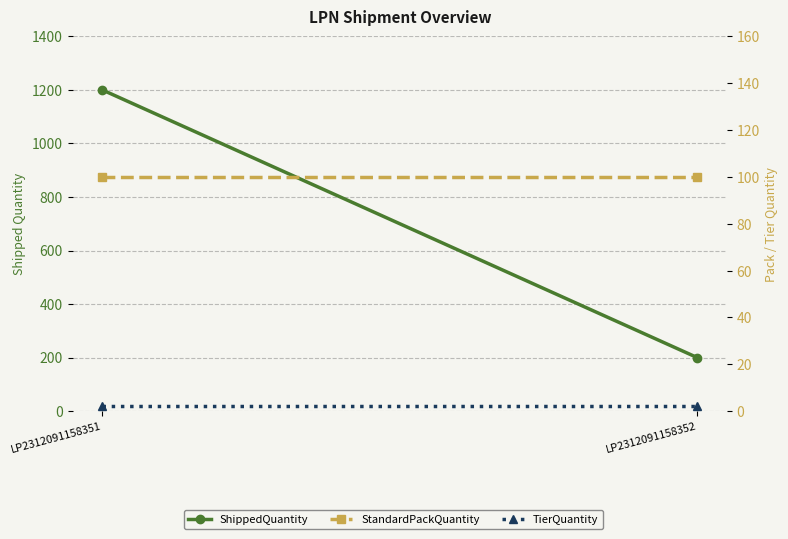

What is the value of the TierQuantity point at the 1st from the left?

2